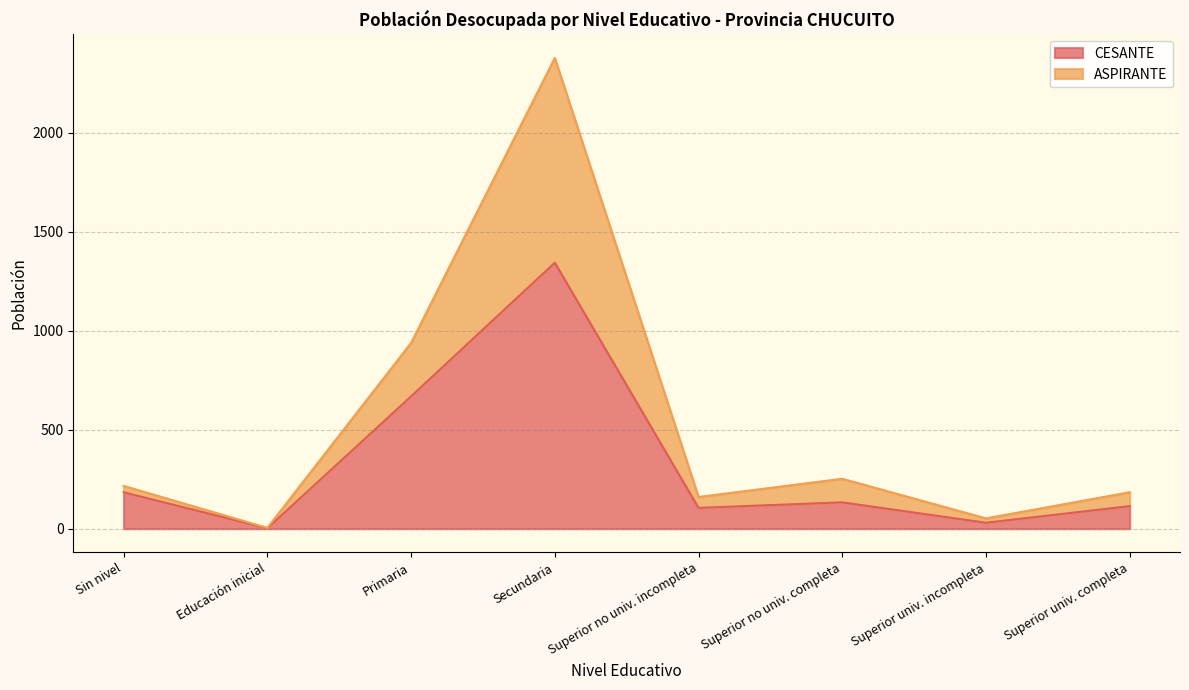

At which label is CESANTE closest to 672?

Primaria